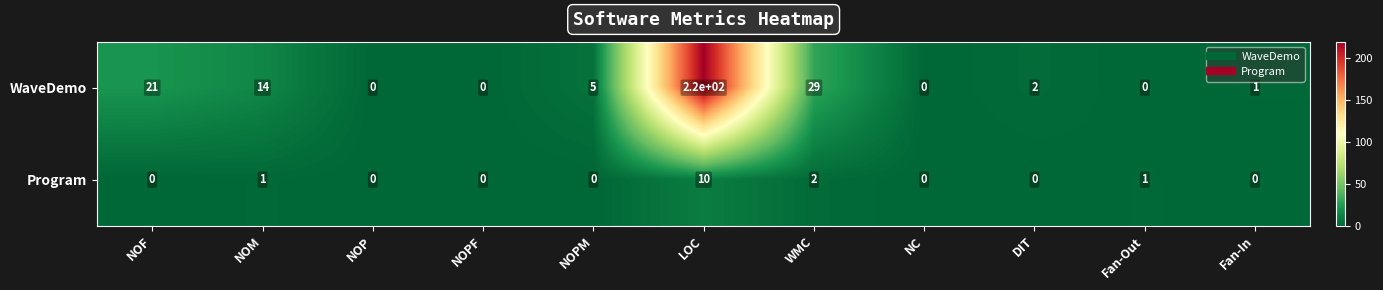

What is the sum of the WaveDemo values at NOP and NOPM?

5